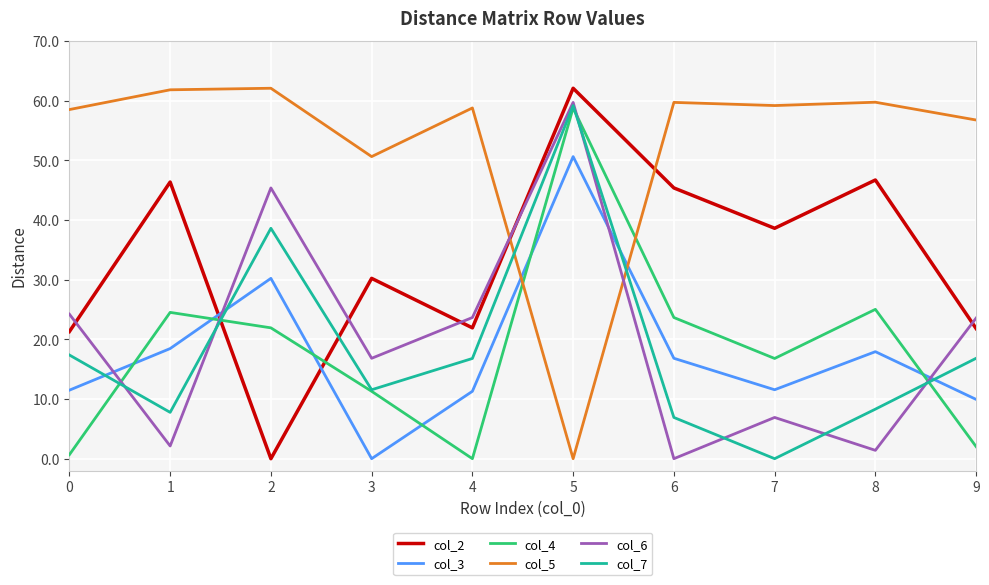

What is the maximum value shown in the chart?

62.1